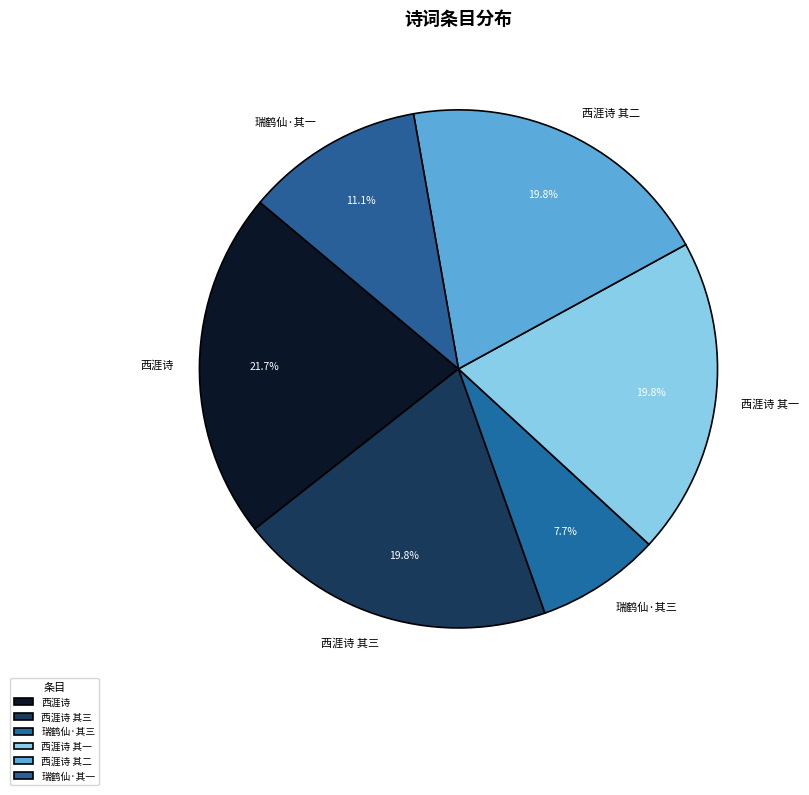

Which has a higher value, 西涯诗 其三 or 西涯诗?

西涯诗